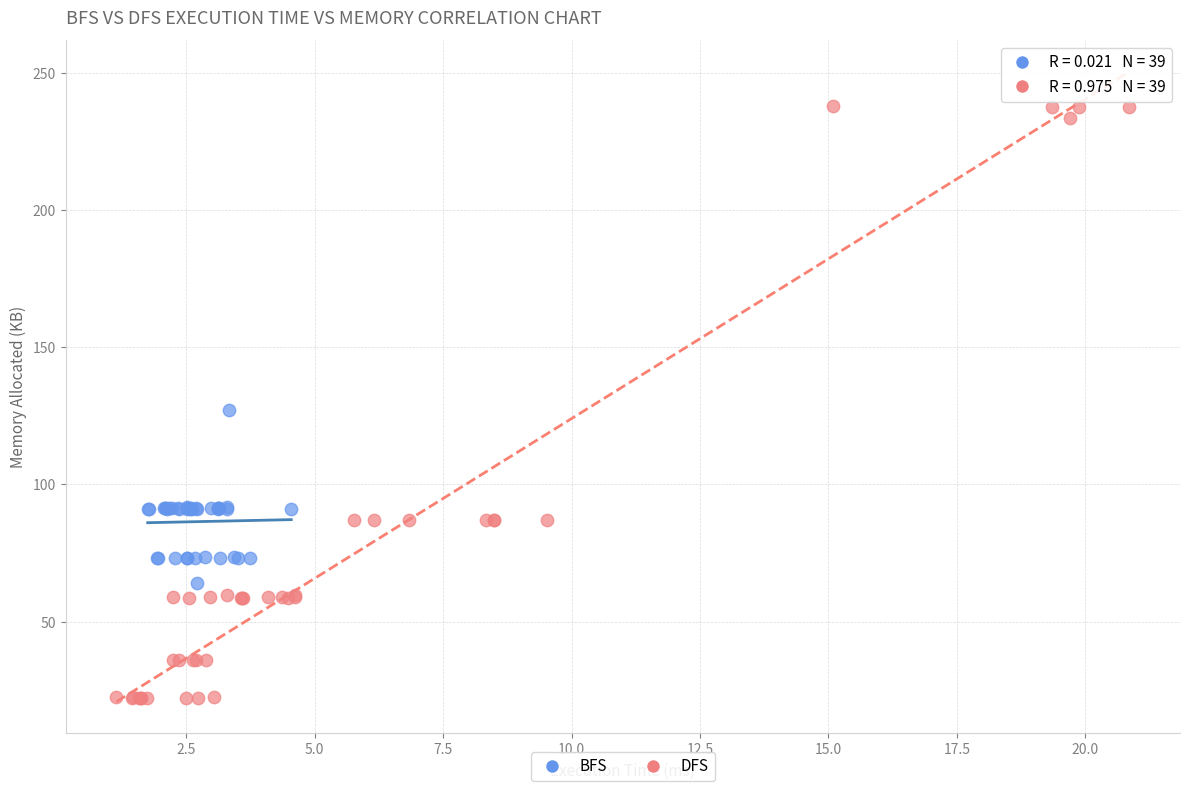

What are all the series names shown in the legend?

BFS, DFS